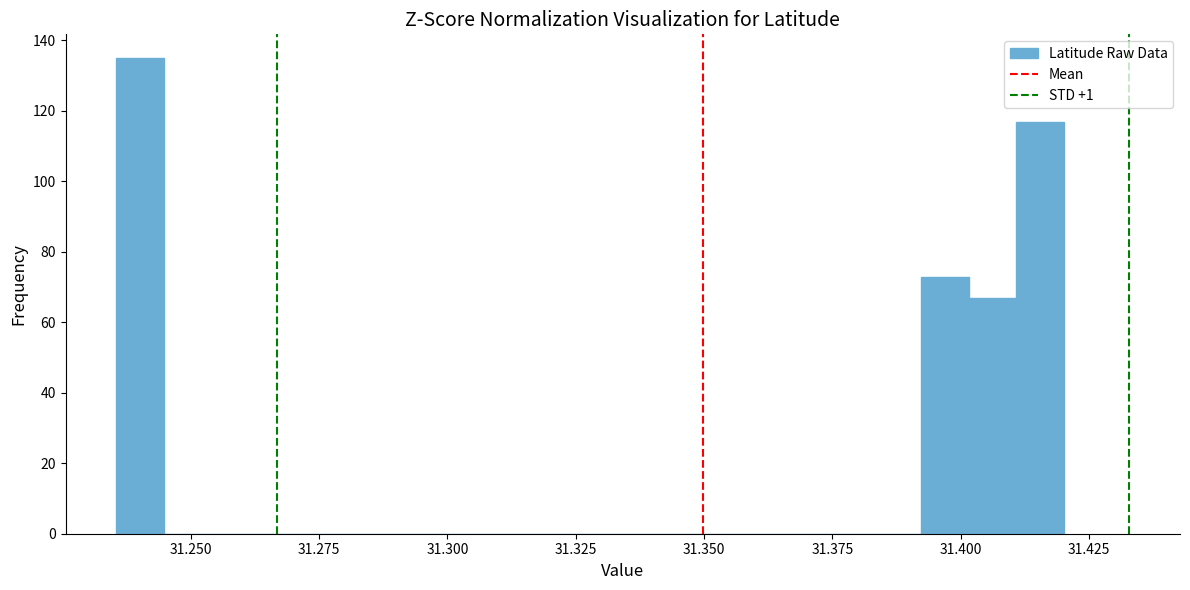

Read against the x-axis, roughly where is the centre of the tallest bar?

31.240